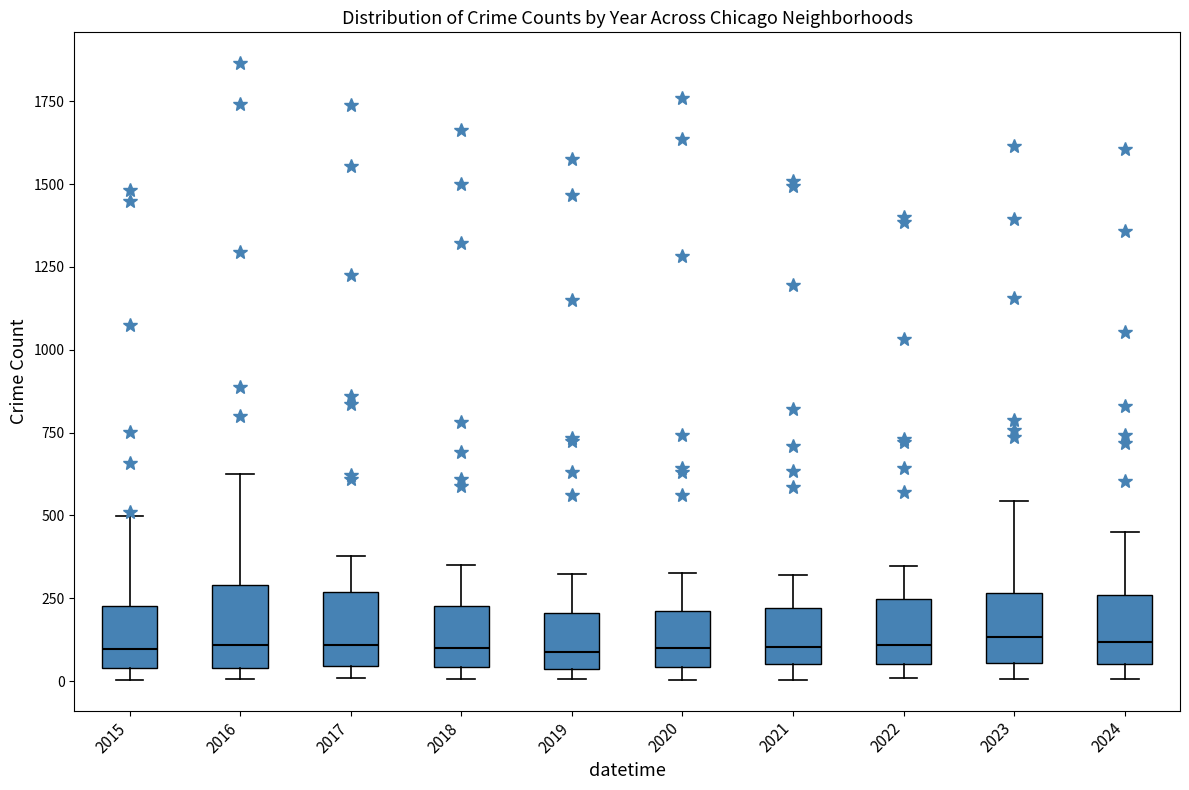

Reading left to right, transcribe this box plot: for each box, give where its median line is, the range the box spans, and where its two whiskers end, as read against the y-axis. The values are not printed on the chart, so give them approximately, as read against the axis.

2015: median 100, box 50 to 250, whiskers 0 to 500
2016: median 100, box 50 to 300, whiskers 0 to 650
2017: median 100, box 50 to 250, whiskers 0 to 400
2018: median 100, box 50 to 250, whiskers 0 to 350
2019: median 100, box 50 to 200, whiskers 0 to 300
2020: median 100, box 50 to 200, whiskers 0 to 350
2021: median 100, box 50 to 200, whiskers 0 to 300
2022: median 100, box 50 to 250, whiskers 0 to 350
2023: median 150, box 50 to 250, whiskers 0 to 550
2024: median 100, box 50 to 250, whiskers 0 to 450